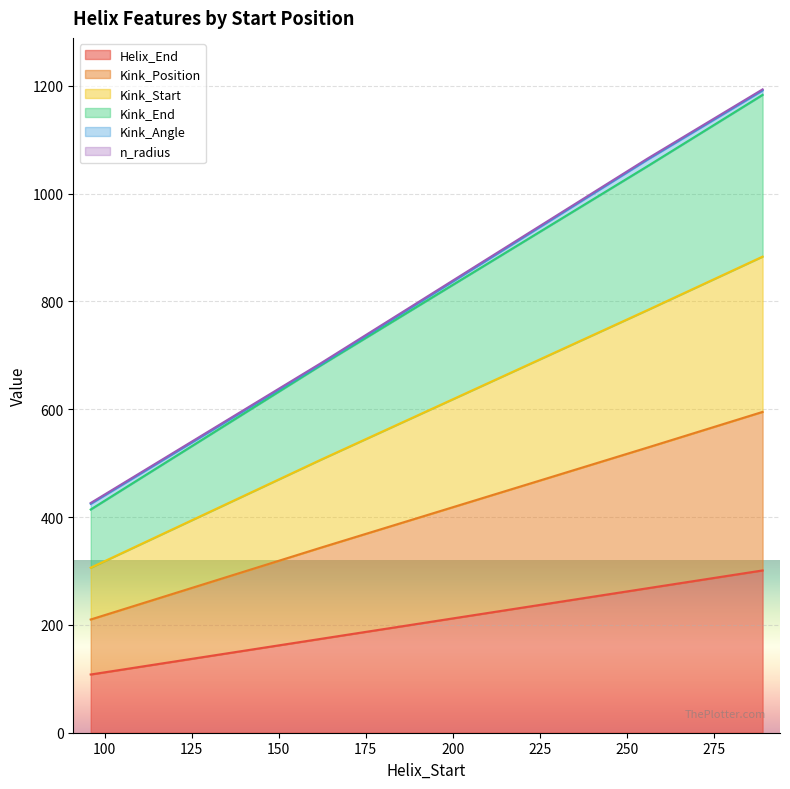

The Helix_End series shows 69 at 96. True or false?

False